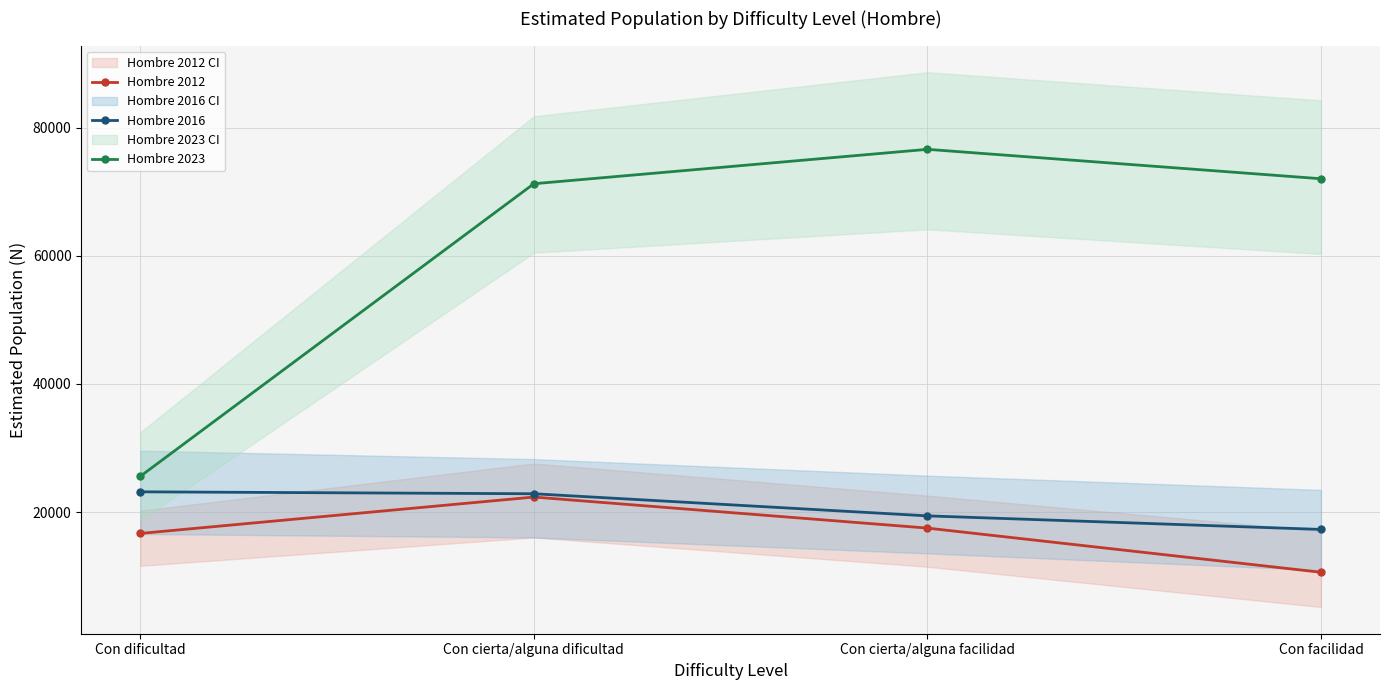

True or false: Hombre 2023 has more than 1 points higher than both neighbors.

False